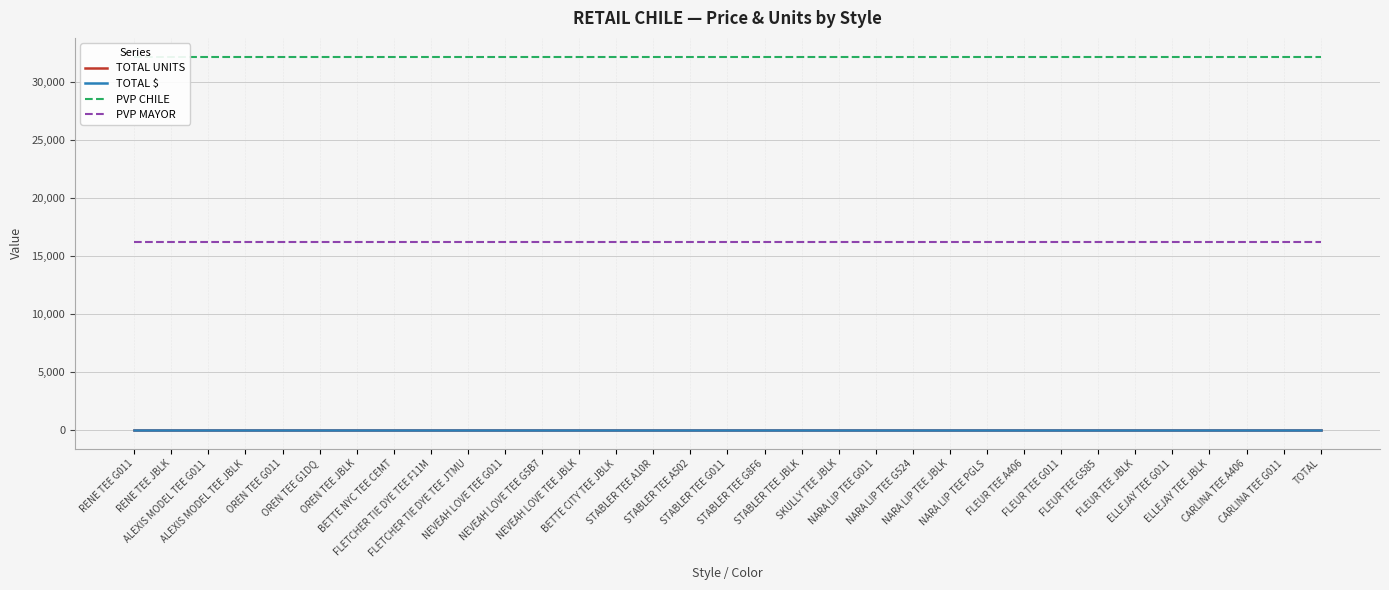

At which category is the sum across all series the highest?

RENE TEE G011